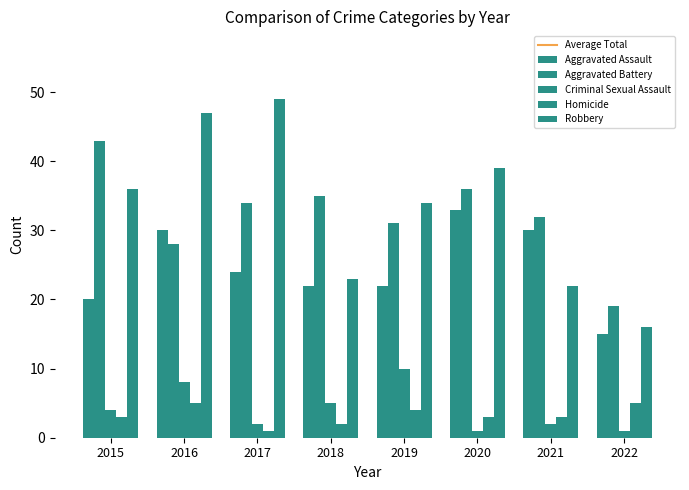

Which series has the widest spread of values?

Robbery